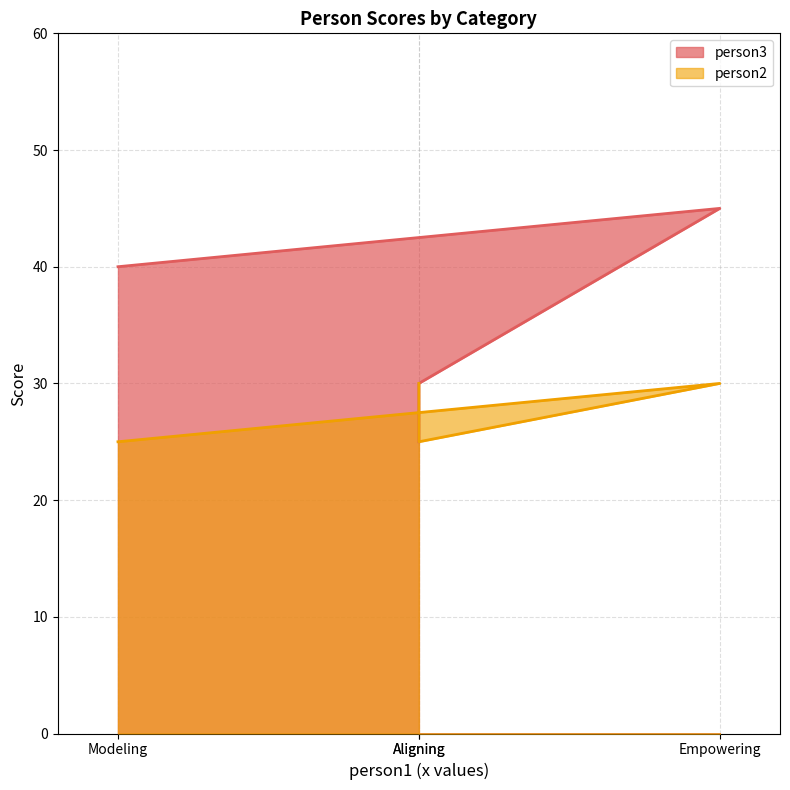

What is the average value of the person3 series?

35